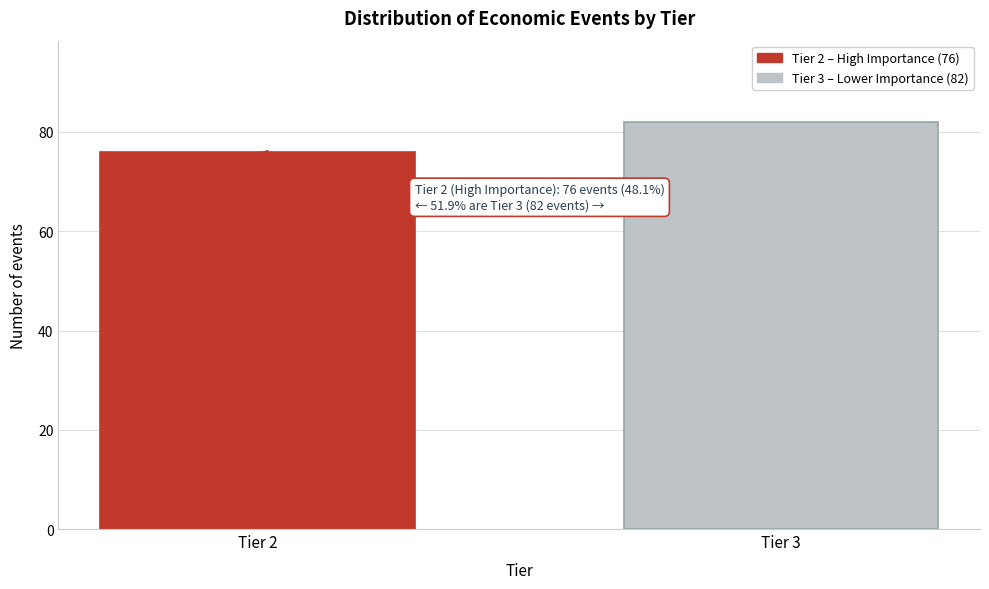

Reading right to left, transcribe all the data shown in this chart.

Tier 3=82	Tier 2=76